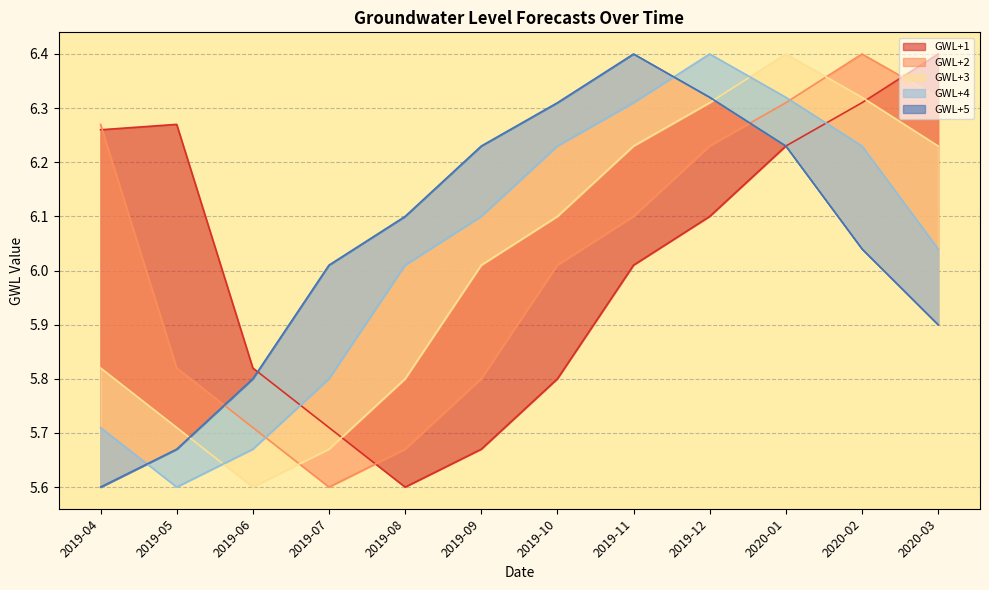

At which label does GWL+2 reach its peak?

2020-02